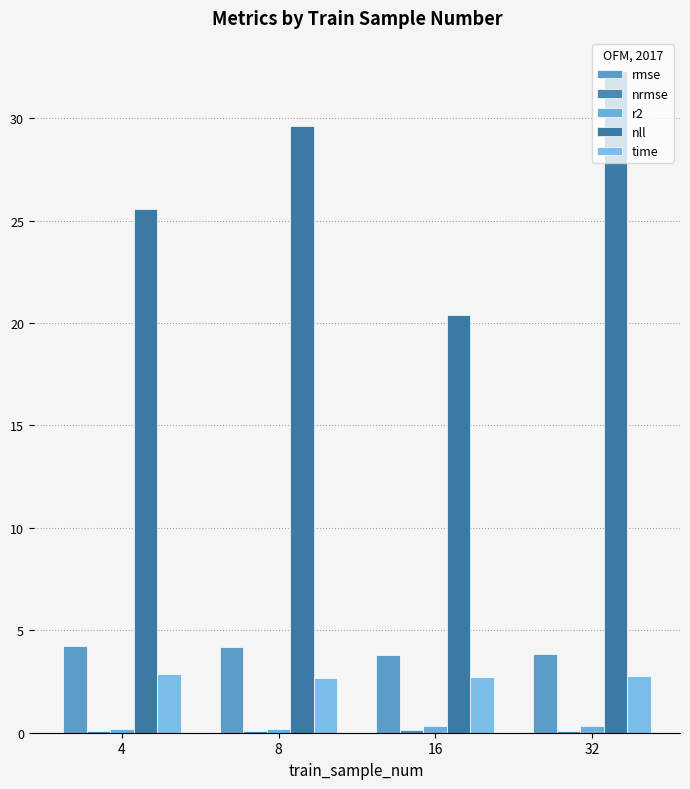

Which series has the largest total across all categories?

nll